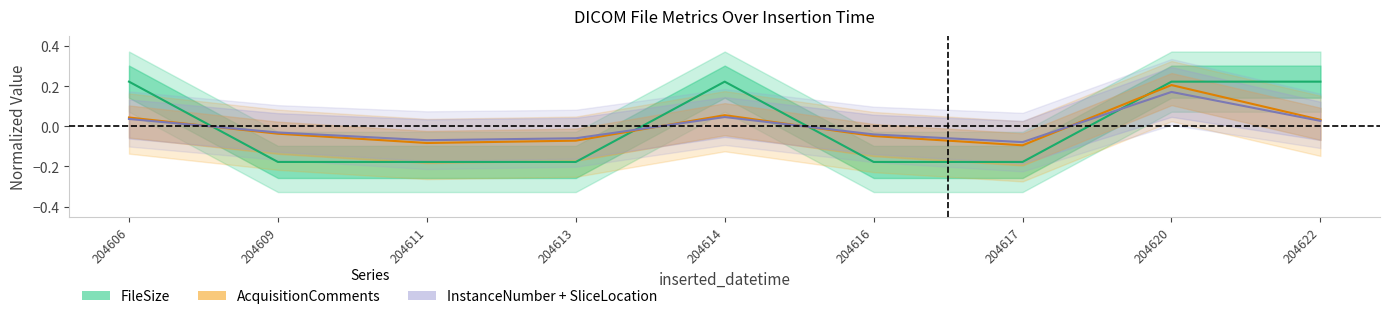

How many positive values does the AcquisitionComments (center) series have?

4